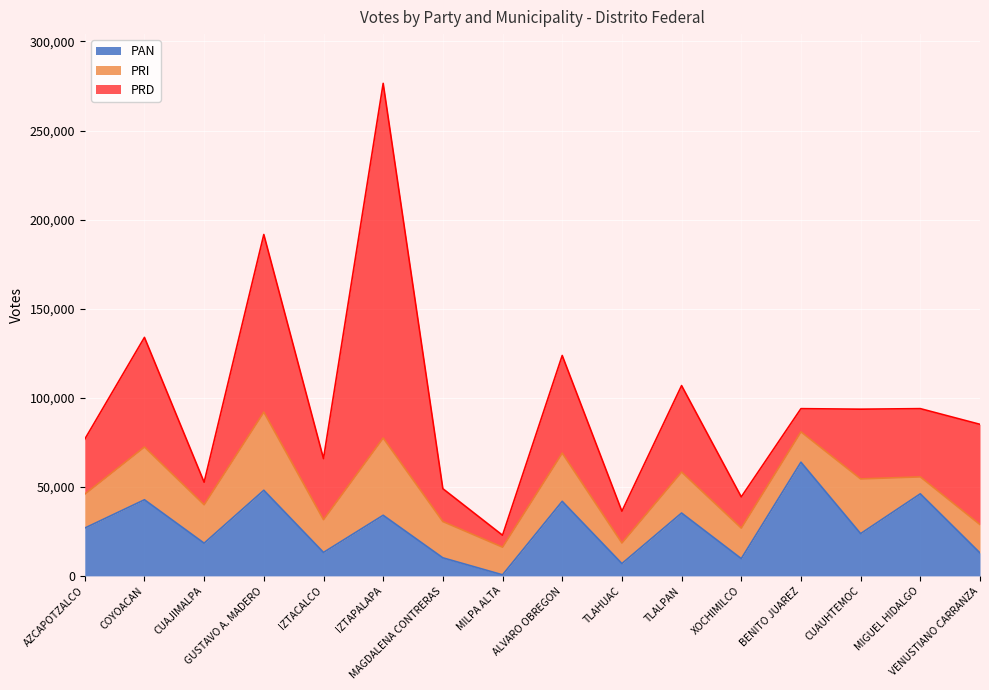

Where does the PRD series first go above 38308?

COYOACAN